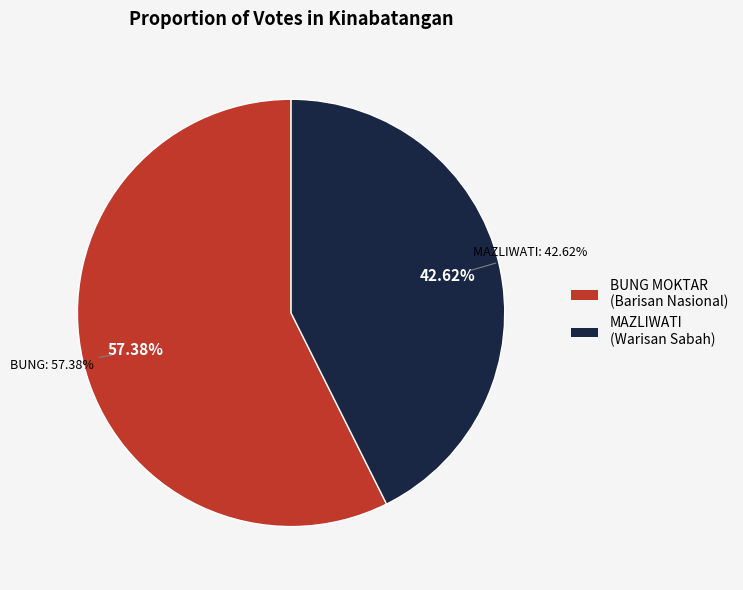

Rank the categories by value from highest to lowest.

BUNG MOKTAR BIN RADIN, MAZLIWATI BINTI ABDUL MALEK